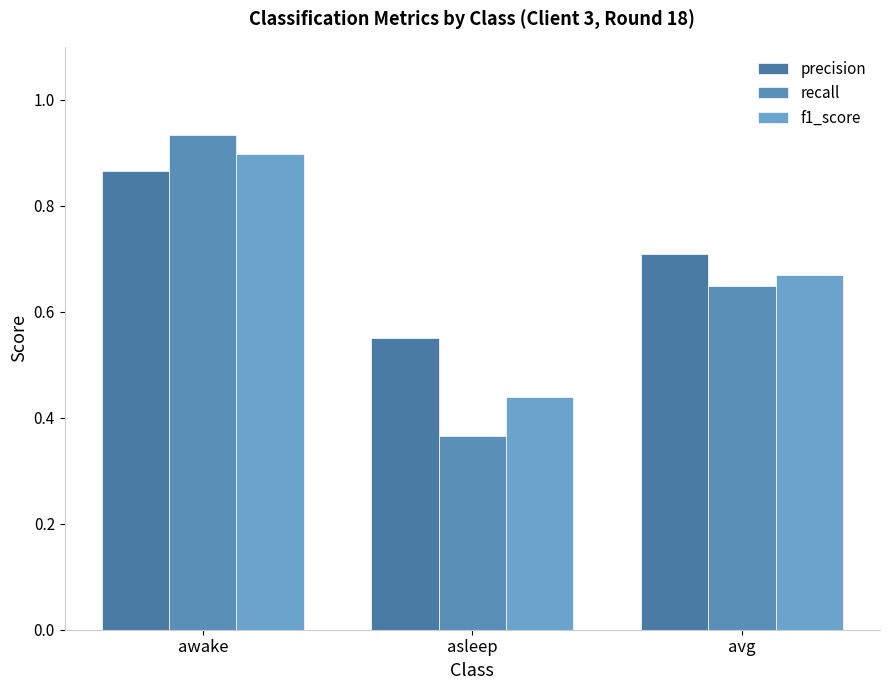

True or false: recall has a value of 0.9 at avg.

False